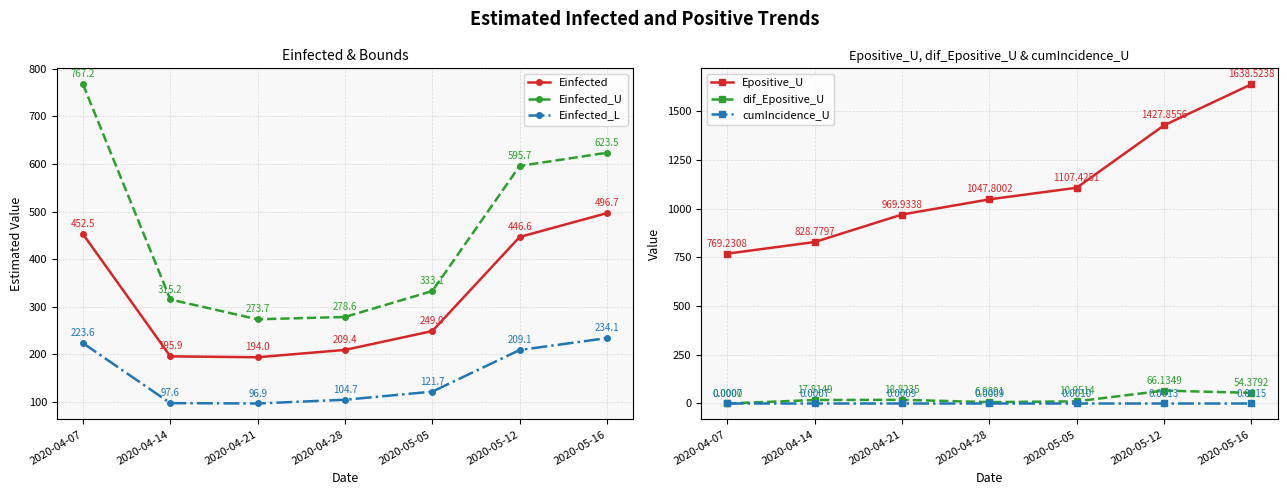

What is the lowest value of the Epositive_U series?

769.2